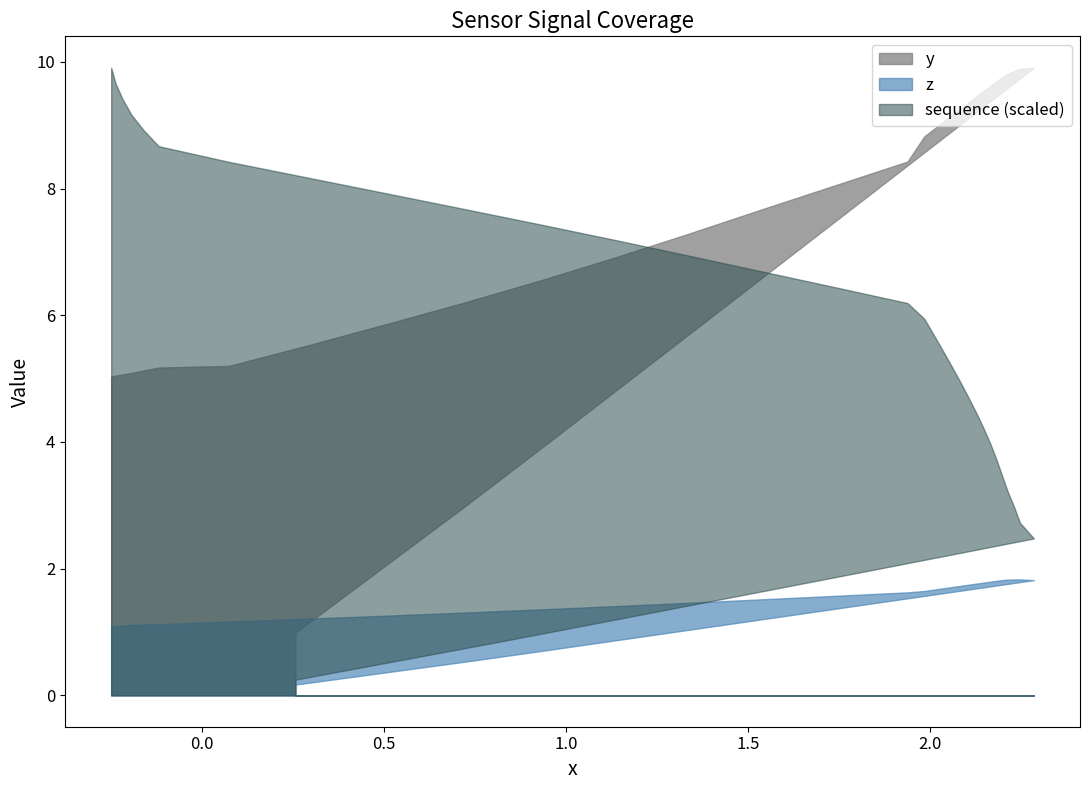

True or false: sequence and z cross at least once.

False